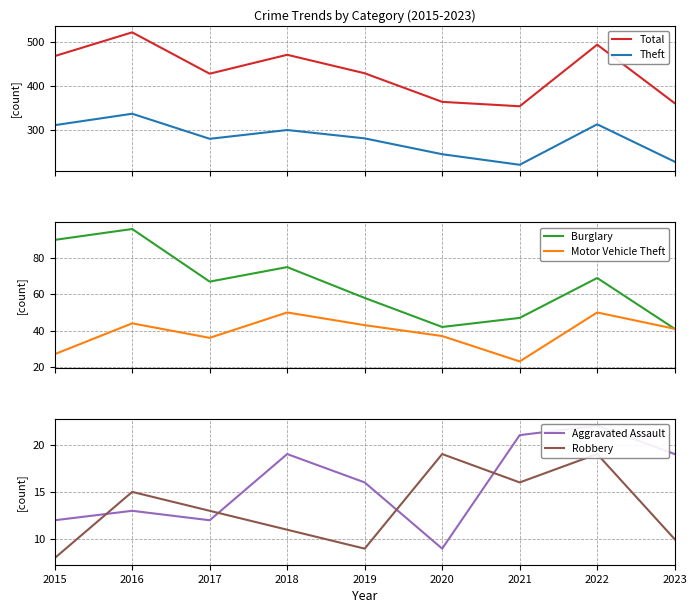

In Robbery, how many points are lower than both neighbors (excluding endpoints)?

2